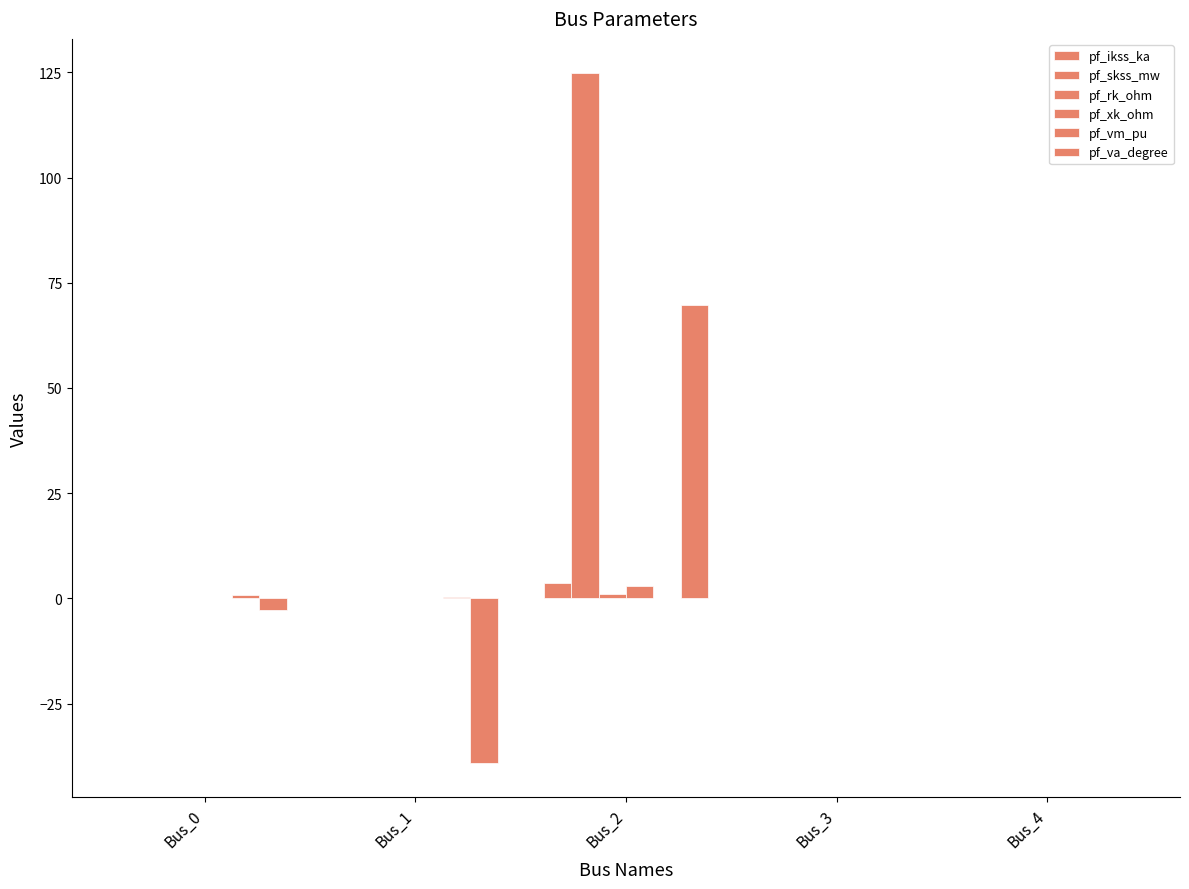

Is it true that pf_ikss_ka equals -2.0 at Bus_4?

False